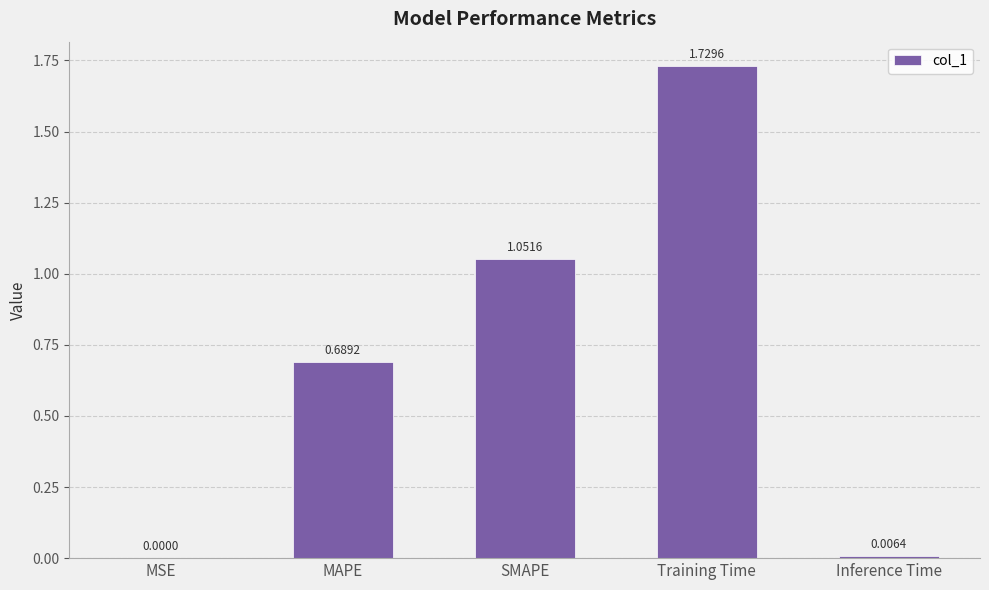

The value at Training Time is 3.0. True or false?

False